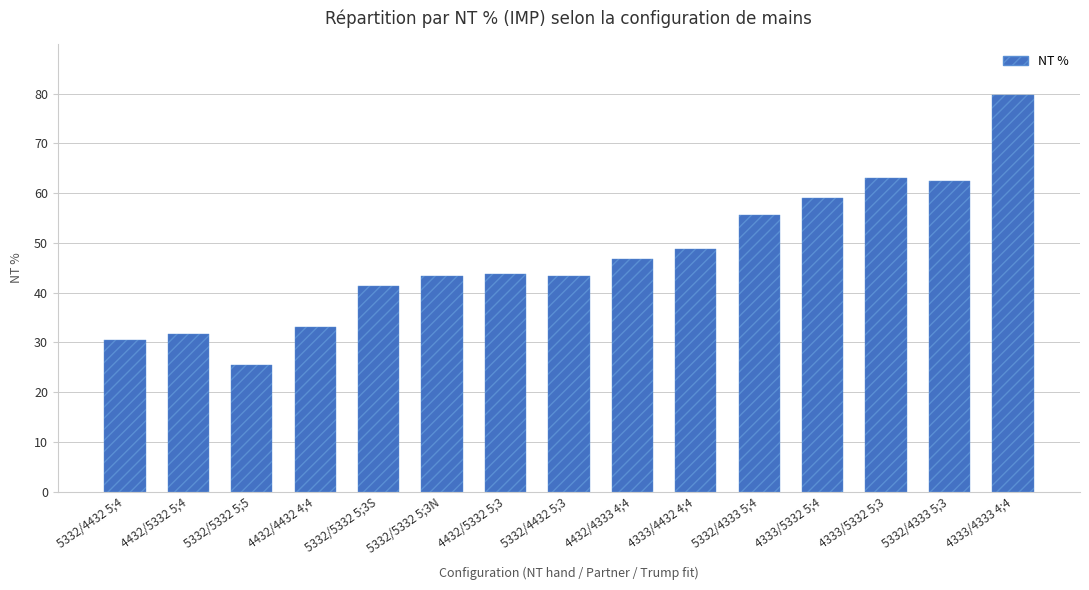

Are the bars grouped side by side (vs. stacked)?

No